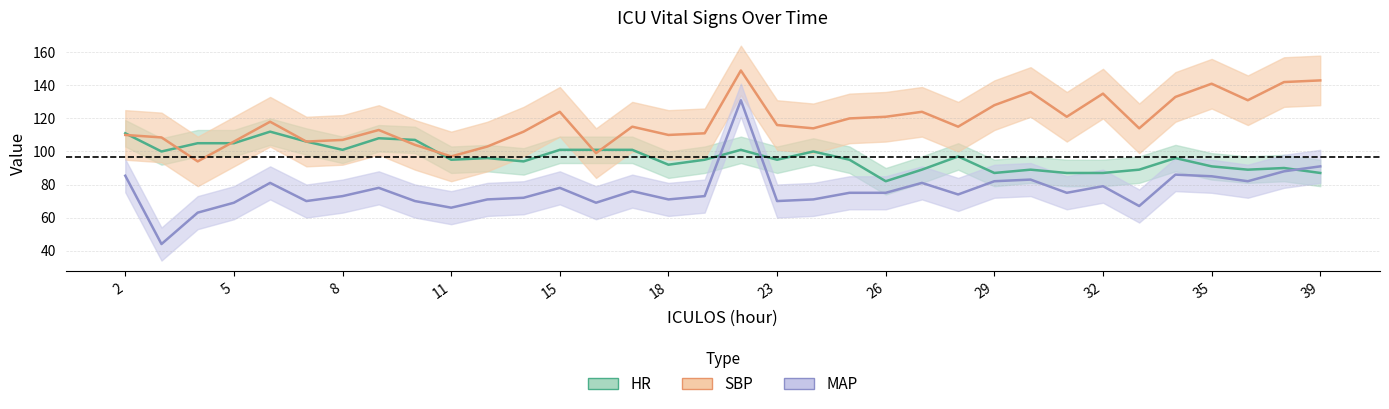

What is the approximate value of MAP at 9?

78.0